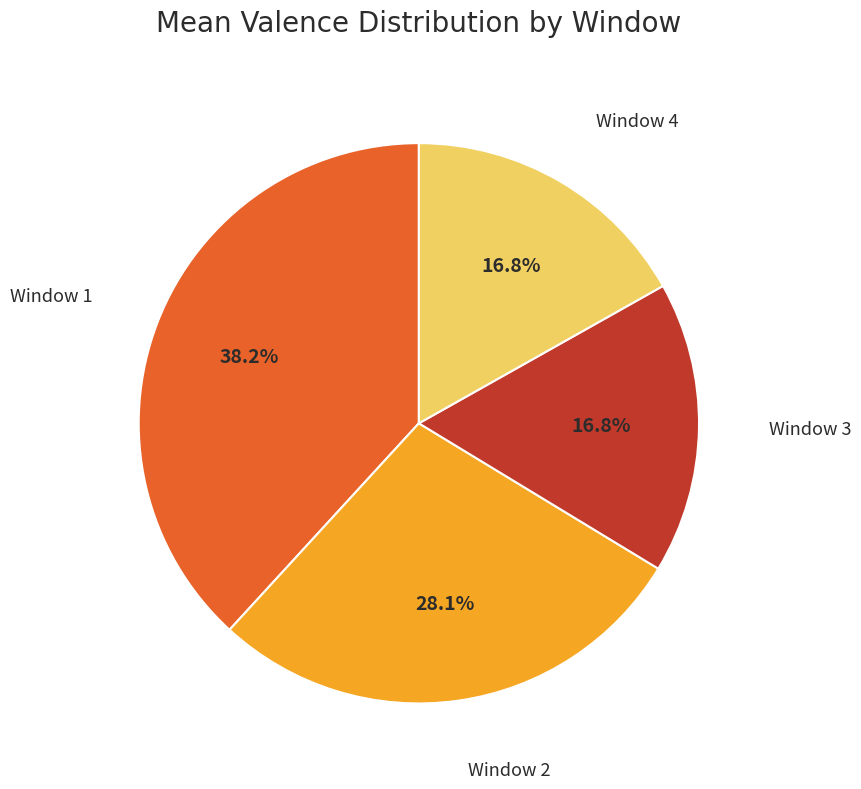

Does any single category account for the majority?

No